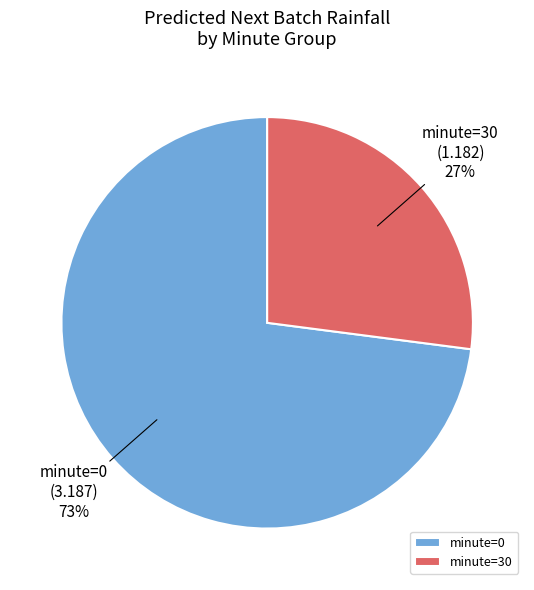

Is there any slice that represents more than half of the pie?

Yes